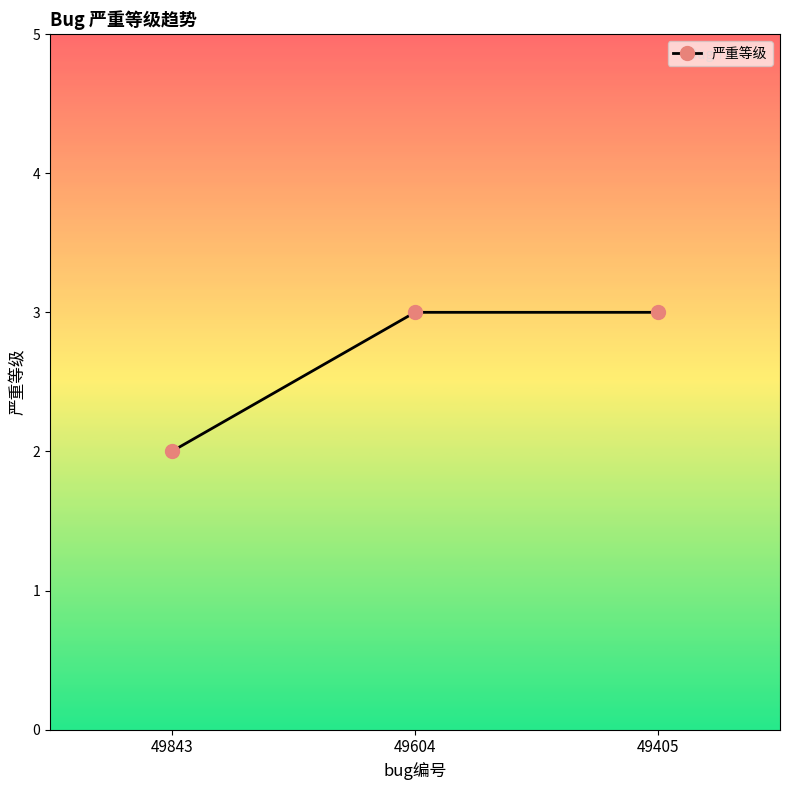

What is the difference between the values at 49843 and 49604?

1